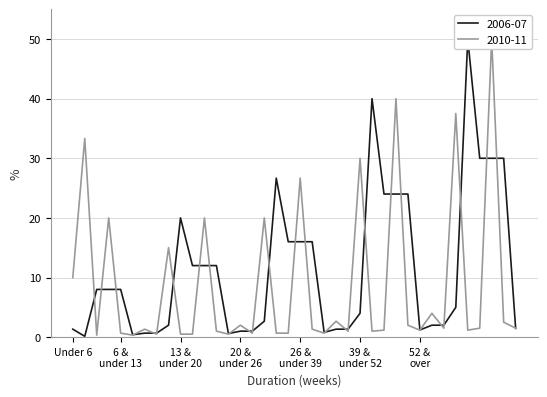

True or false: attr[1].valv has a value of 0.9 at 38.

False